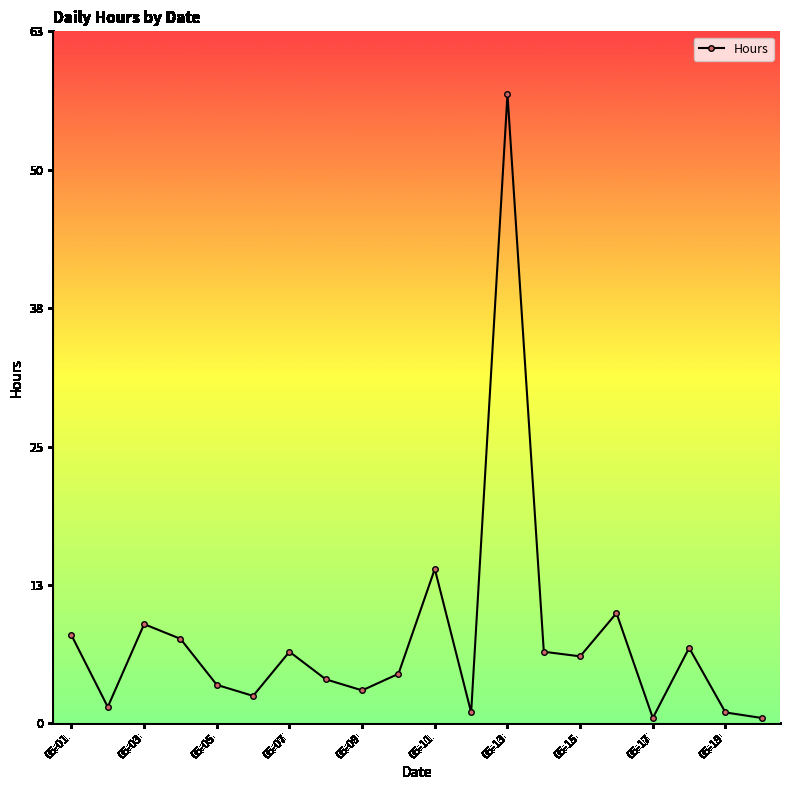

How many interior local peaks (higher than both neighbors) does the data have?

6